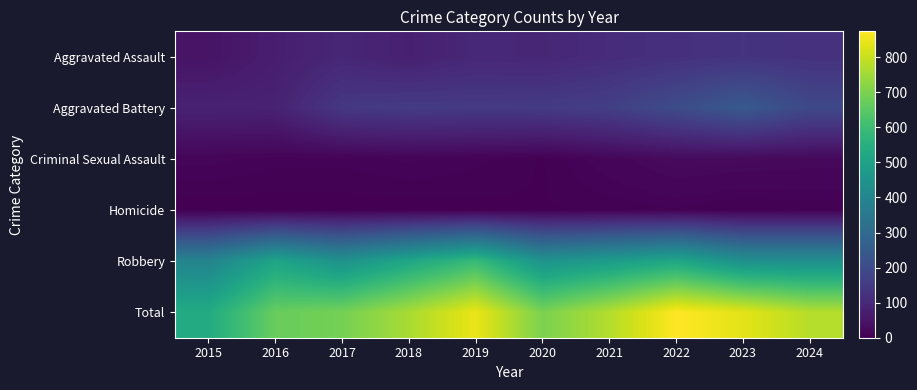

Reading left to right, what are all the values shown in this chart?

Aggravated Assault: 2015=46	2016=71	2017=95	2018=77	2019=98	2020=94	2021=110	2022=121	2023=130	2024=124
Aggravated Battery: 2015=82	2016=82	2017=142	2018=152	2019=148	2020=150	2021=163	2022=202	2023=244	2024=192
Criminal Sexual Assault: 2015=12	2016=8	2017=8	2018=11	2019=8	2020=3	2021=14	2022=24	2023=22	2024=20
Homicide: 2015=0	2016=1	2017=1	2018=1	2019=2	2020=3	2021=4	2022=6	2023=2	2024=4
Robbery: 2015=395	2016=510	2017=446	2018=520	2019=591	2020=450	2021=484	2022=521	2023=439	2024=438
Total: 2015=535	2016=672	2017=692	2018=761	2019=847	2020=700	2021=775	2022=874	2023=837	2024=778